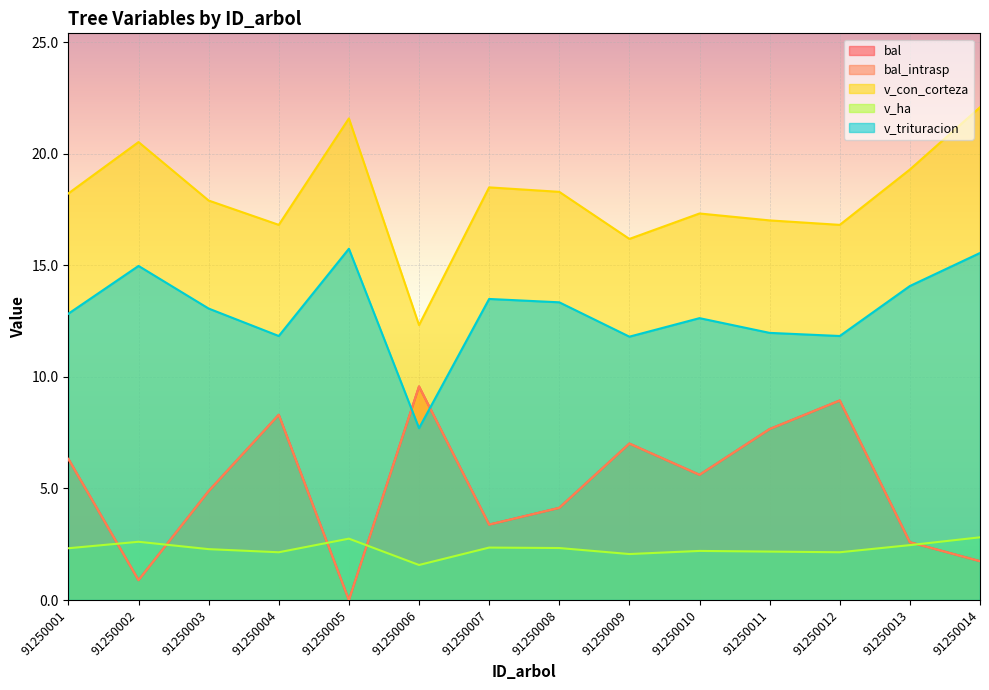

What is the value of the v_ha point at the 6th from the left?

1.6